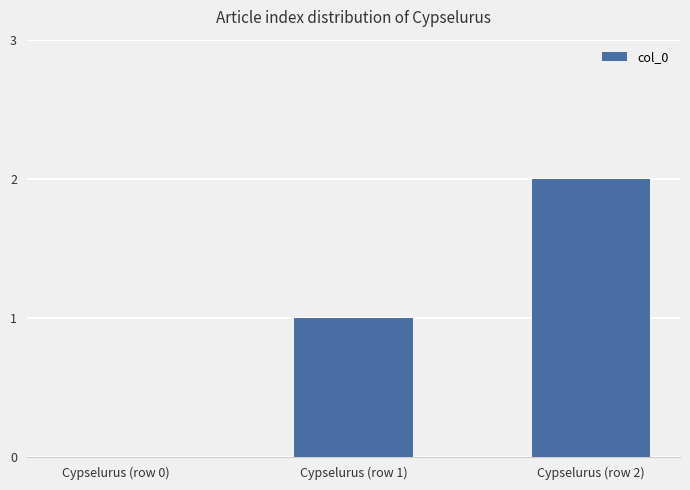

What is the sum of all values?

3